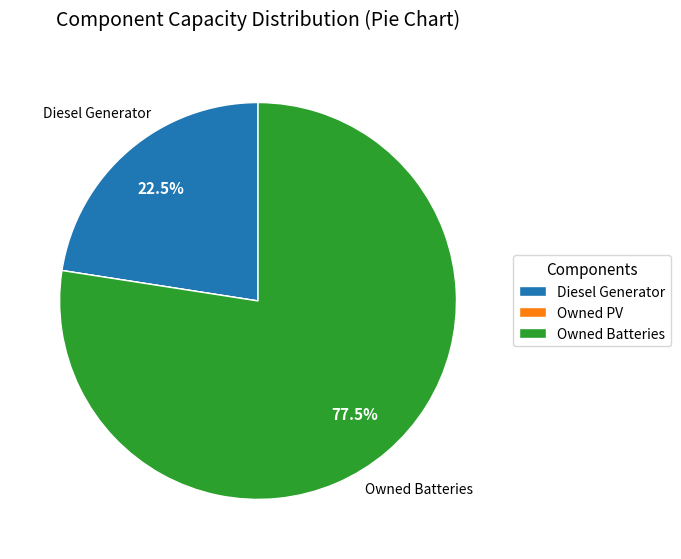

Which has a higher value, Owned Batteries or Diesel Generator?

Owned Batteries